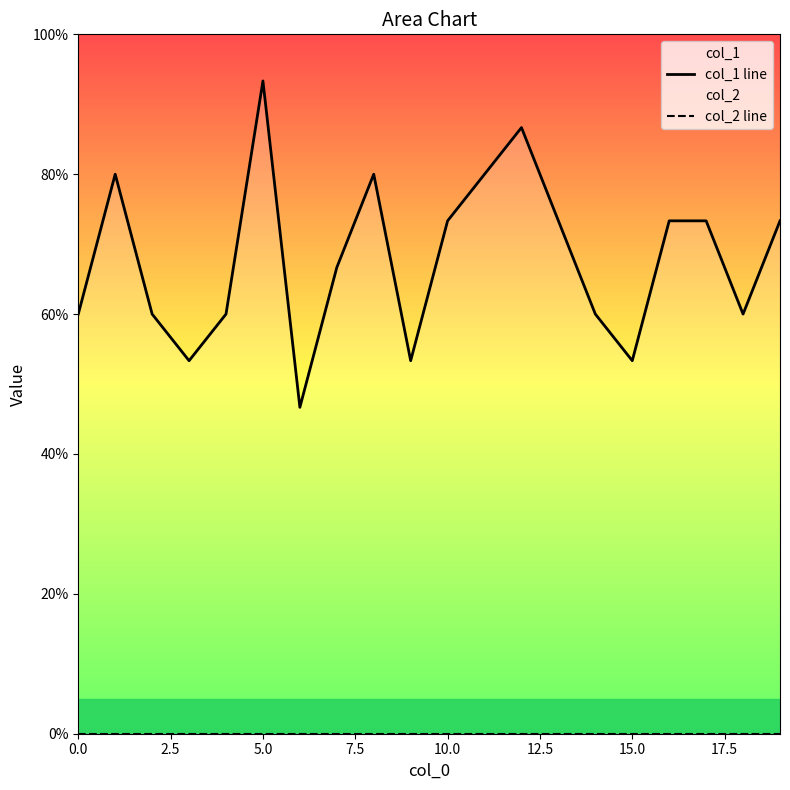

In col_1 line, how many points are higher than both neighbors (excluding endpoints)?

4